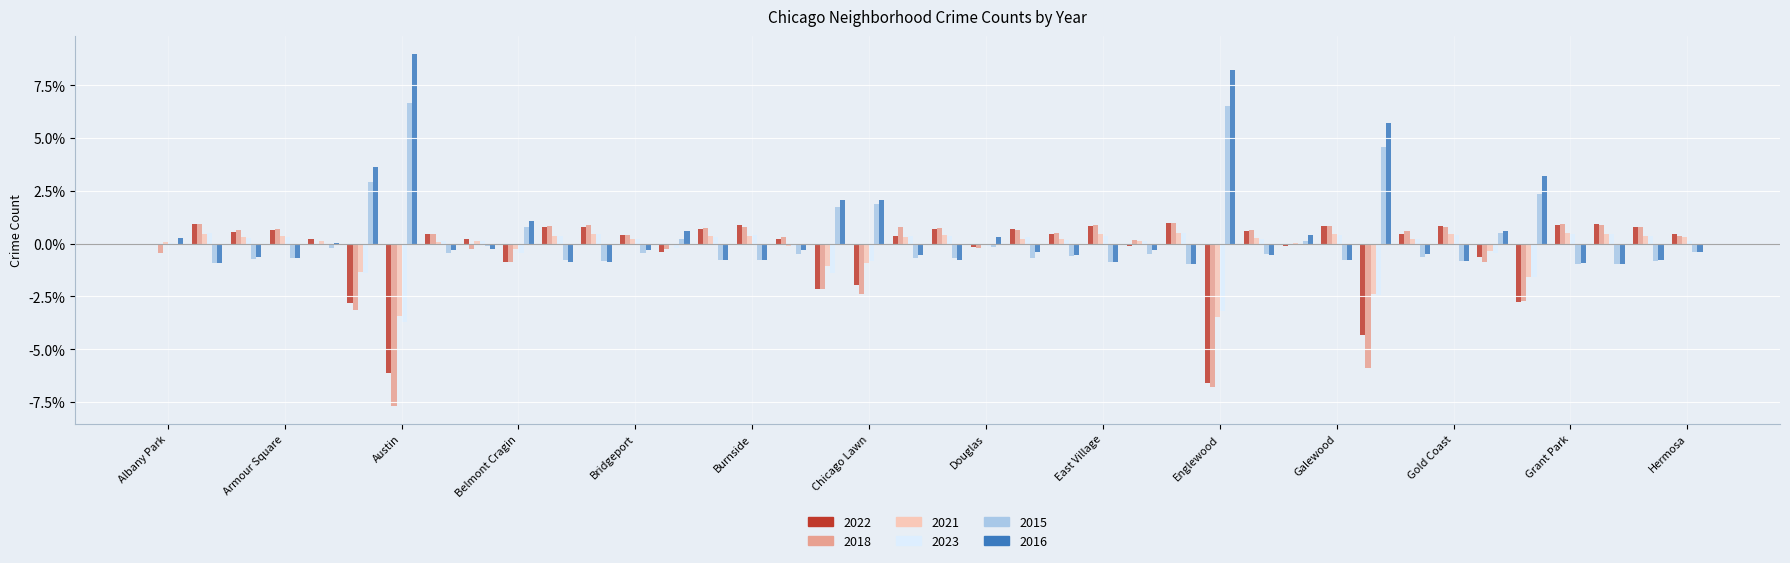

What is the maximum value for 2022?

1.0